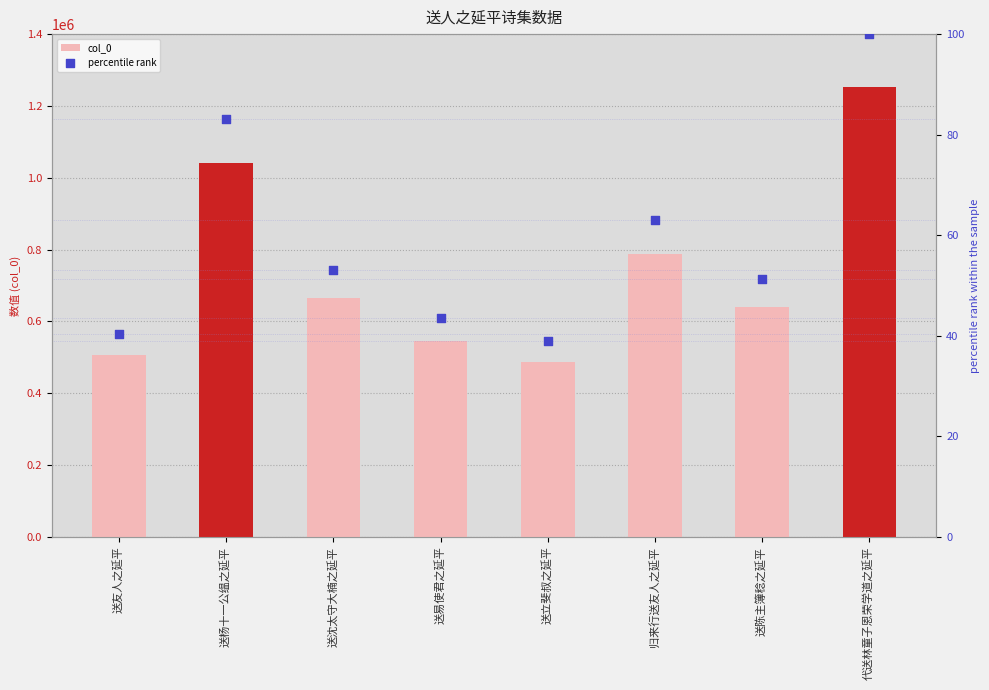

What are all the series names shown in the legend?

col_0, percentile rank